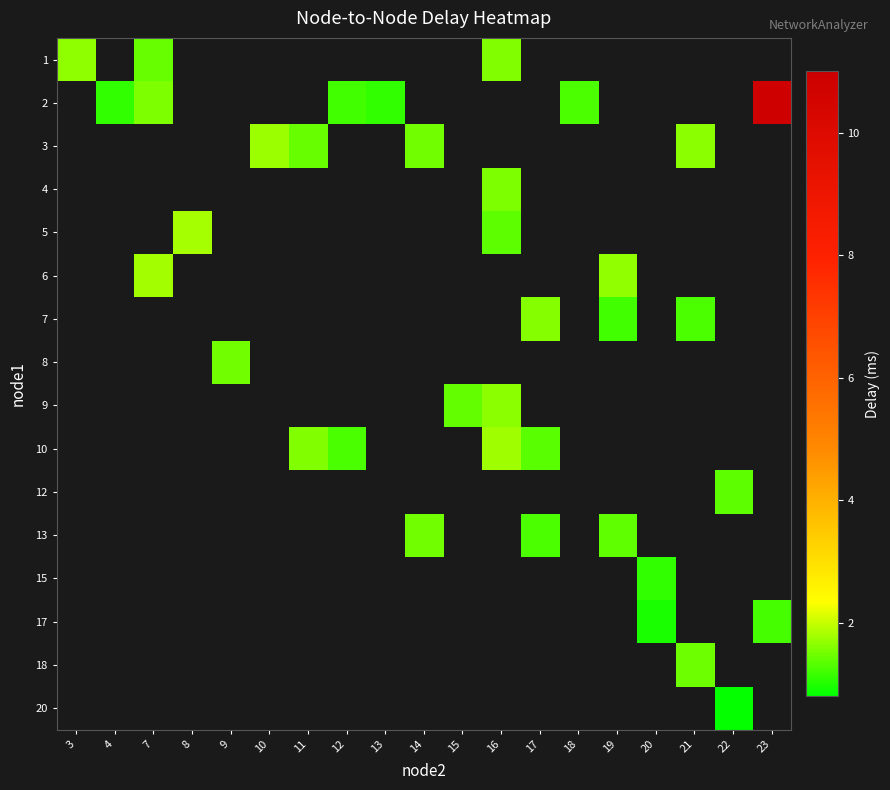

Count the number of categories in the chart.

19